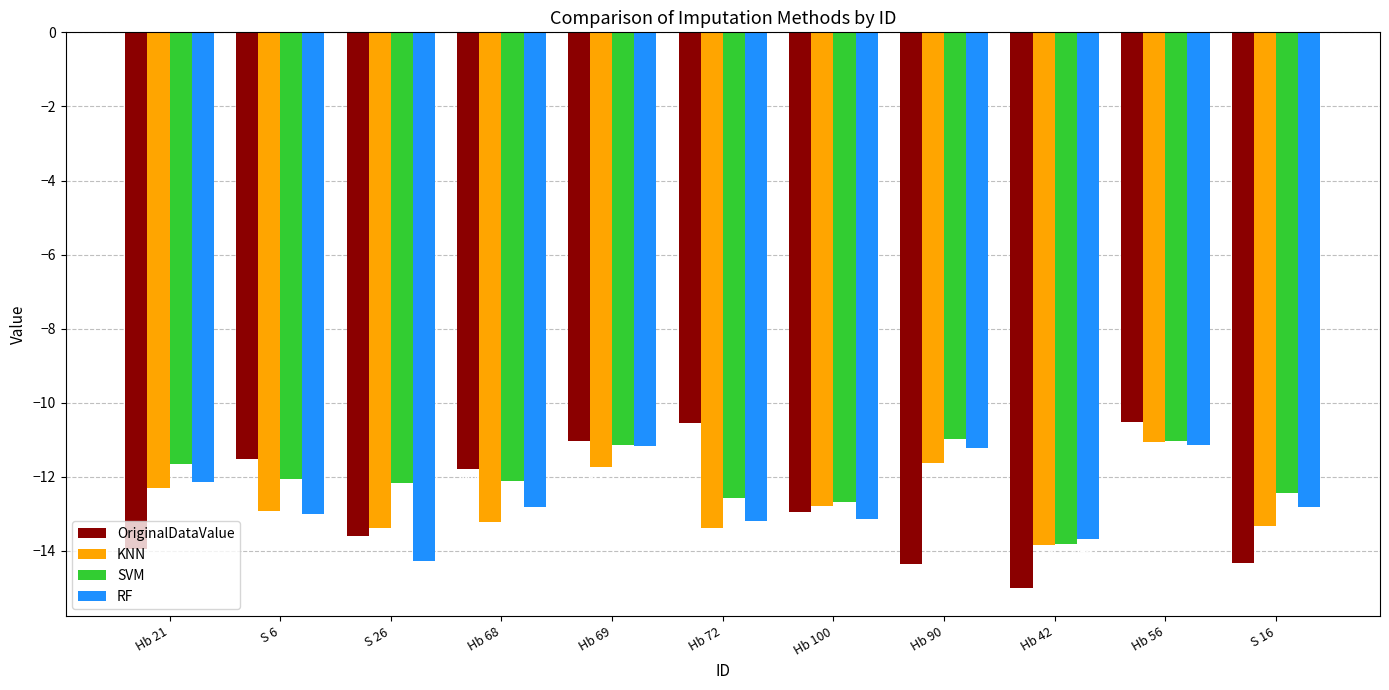

What position from the left is S 26?

3